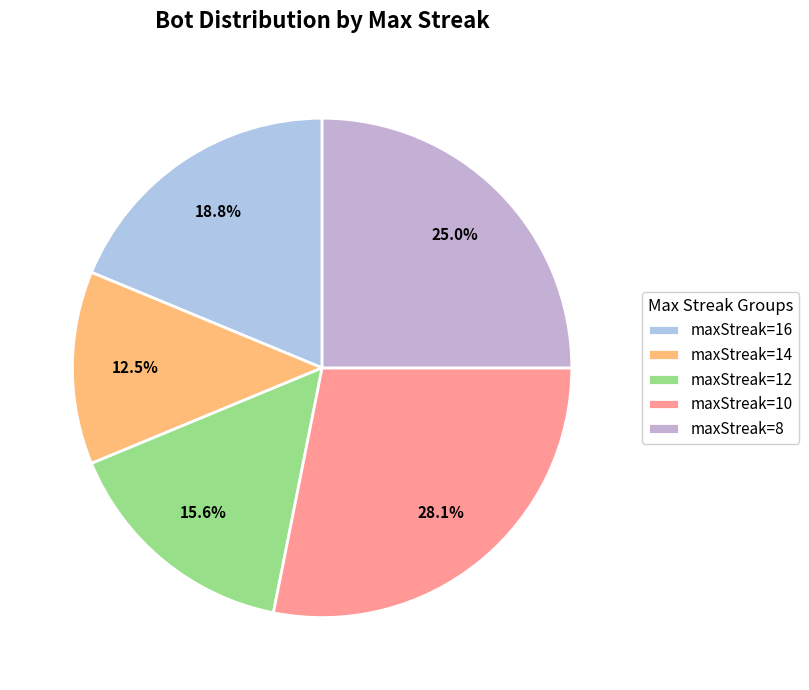

To the nearest percent, what percentage of the pie is maxStreak=16?

19%